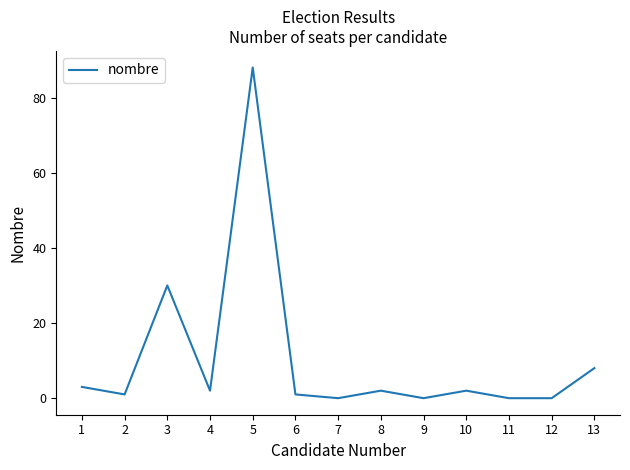

How many series are shown in this chart?

1